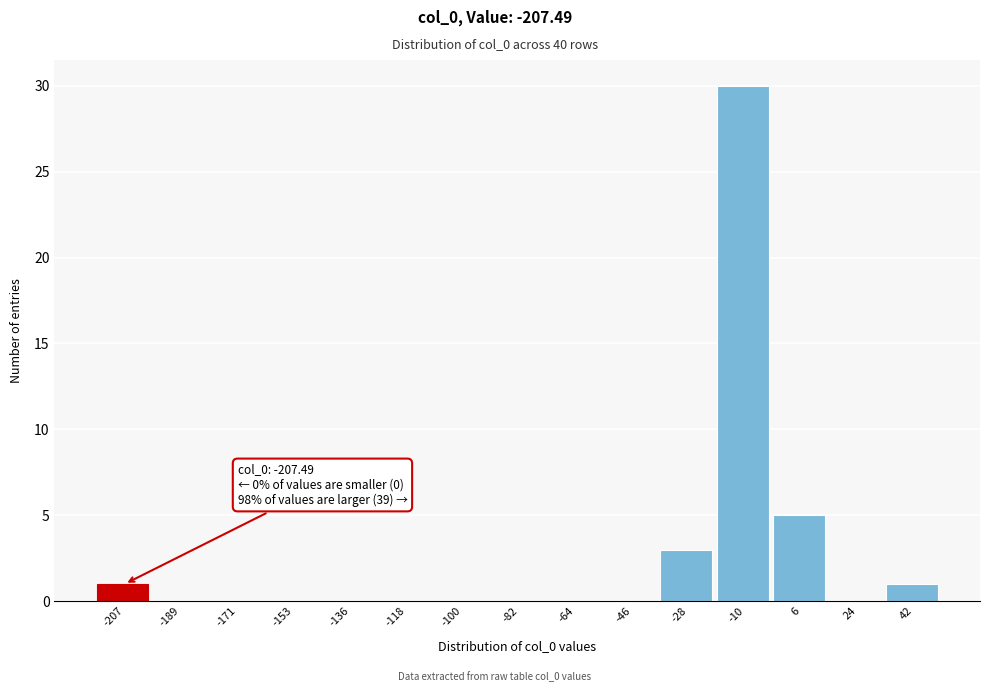

Reading left to right, transcribe all the data shown in this chart.

-207=1	-189=0	-171=0	-153=0	-136=0	-118=0	-100=0	-82=0	-64=0	-46=0	-28=3	-10=30	6=5	24=0	42=1